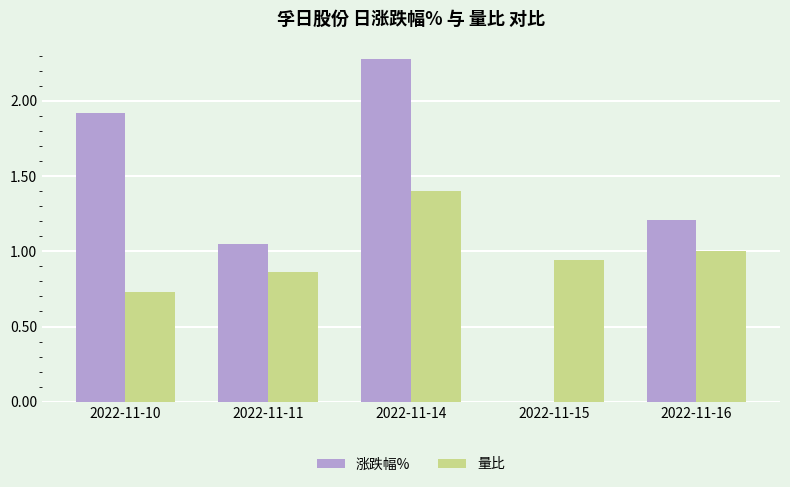

What value does the 涨跌幅% series have at 2022-11-14?

2.3